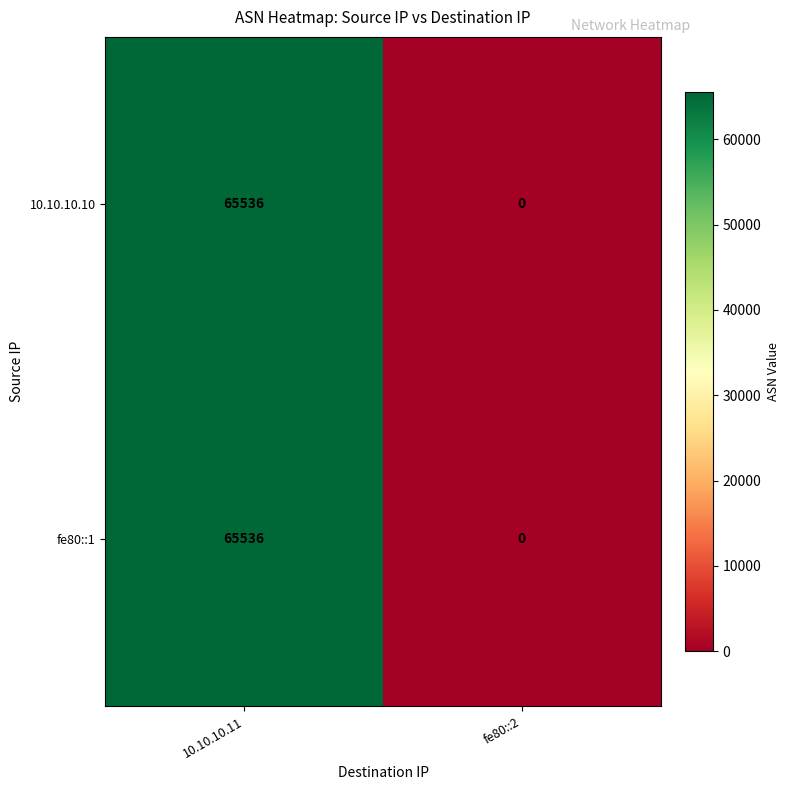

Which category has the lowest value across all series?

fe80::2